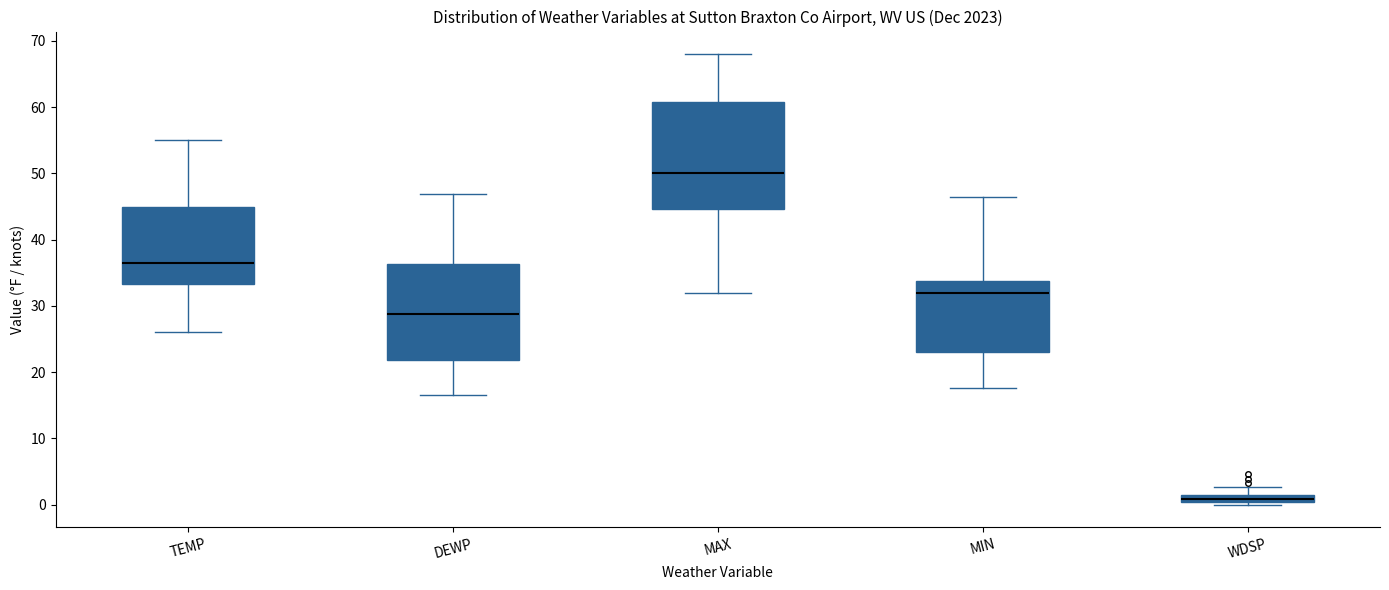

Which box is the tallest, from its lower edge to its upper edge?

MAX